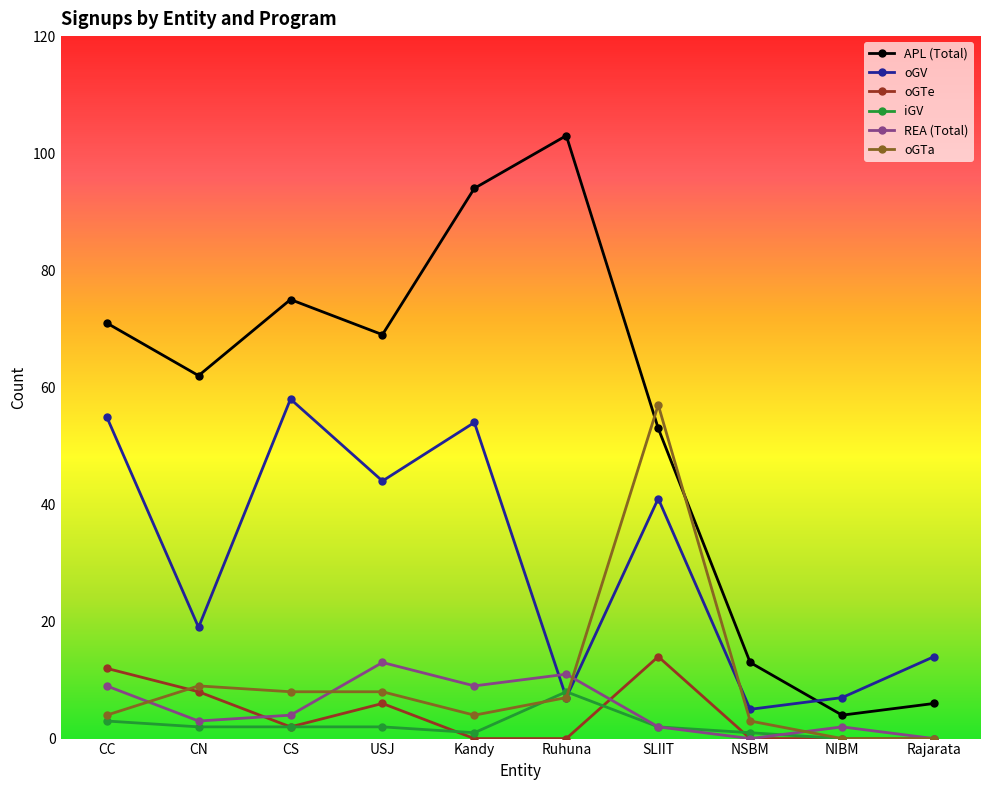

Is the value of oGTa at USJ greater than the value of iGV at Kandy?

Yes